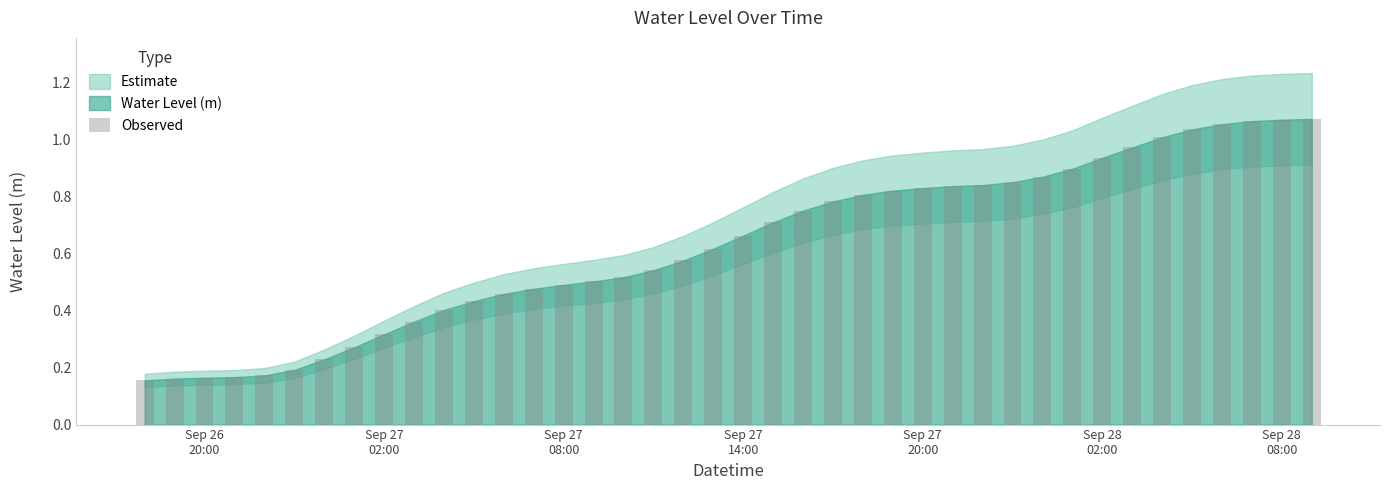

What is the sum of all values?

25.1